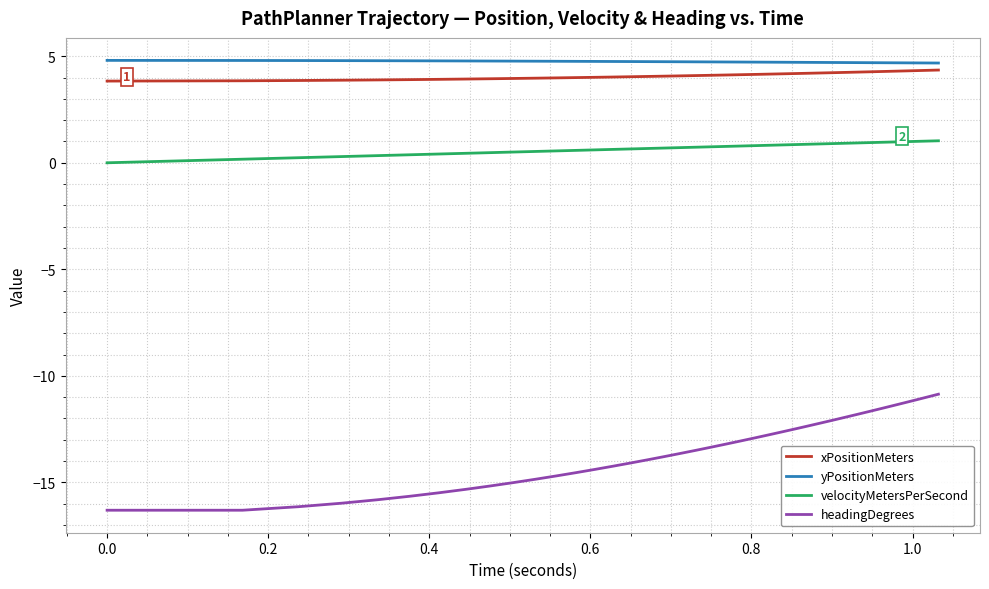

What is the difference between the maximum and minimum values in the velocityMetersPerSecond series?

1.0